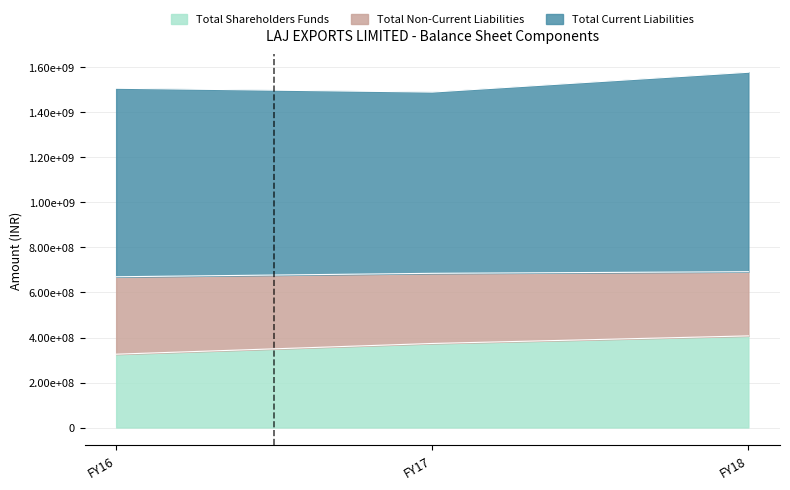

What are all the series names shown in the legend?

Total Shareholders Funds, Total Non-Current Liabilities, Total Current Liabilities